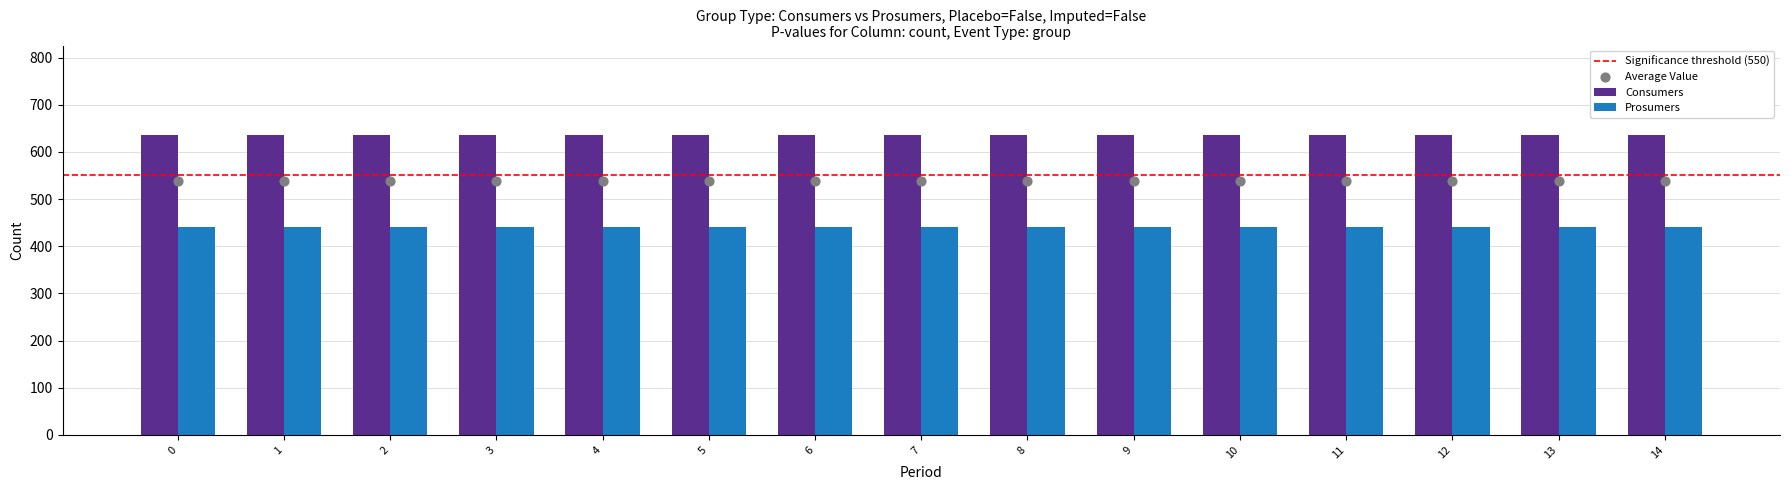

Is the value of Consumers at 1 greater than the value of Prosumers at 13?

Yes